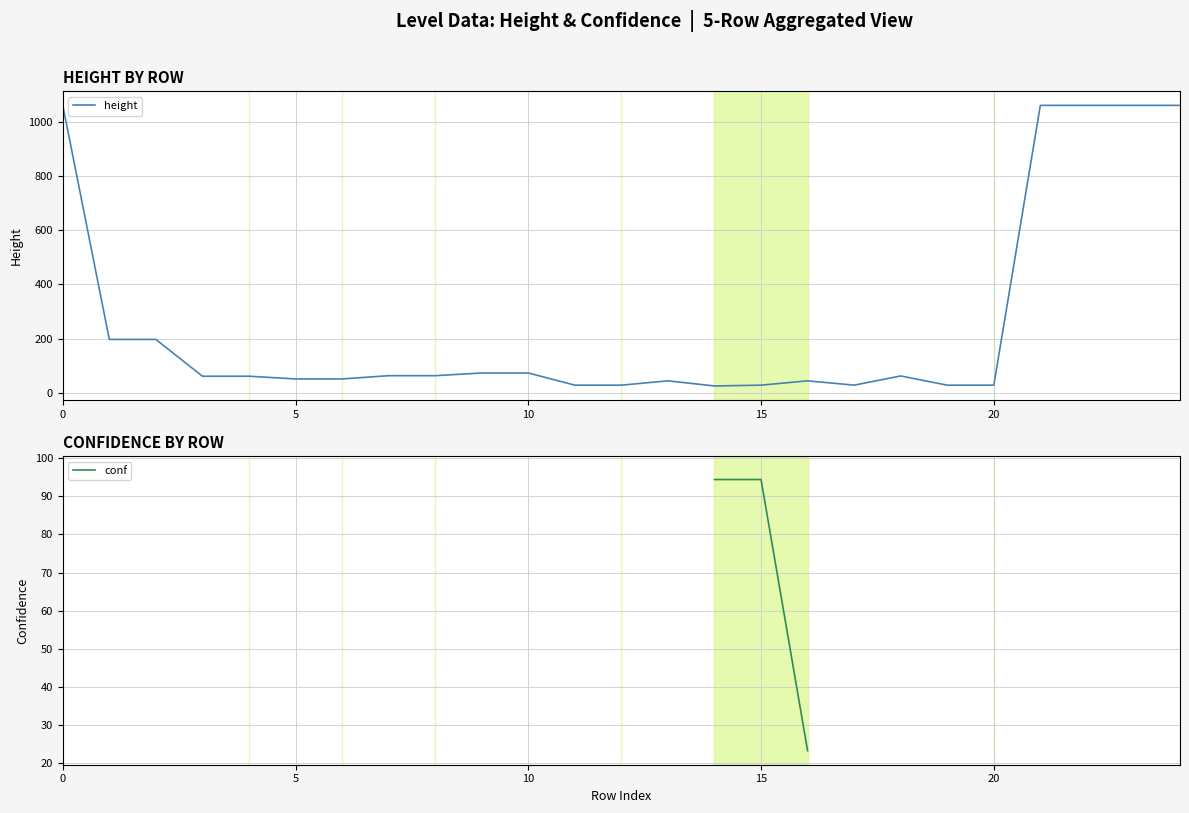

What is the greatest value displayed?

1062.0